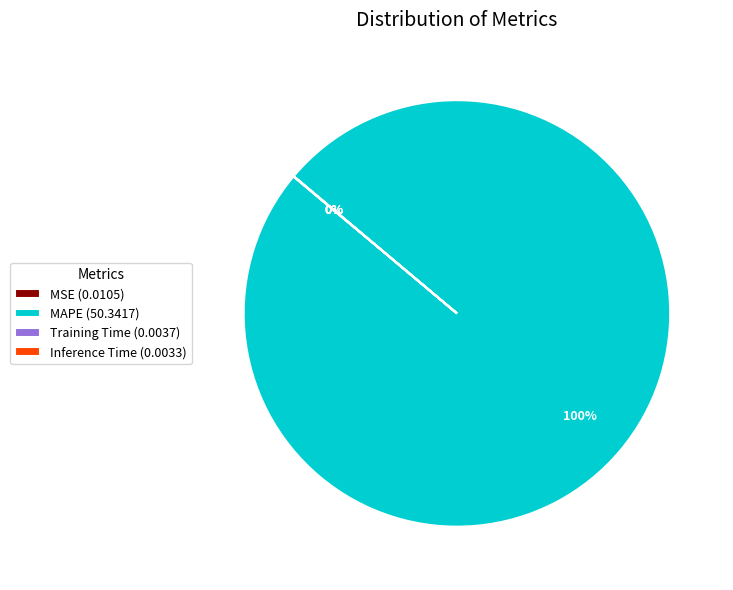

Is there a majority slice in this chart?

Yes